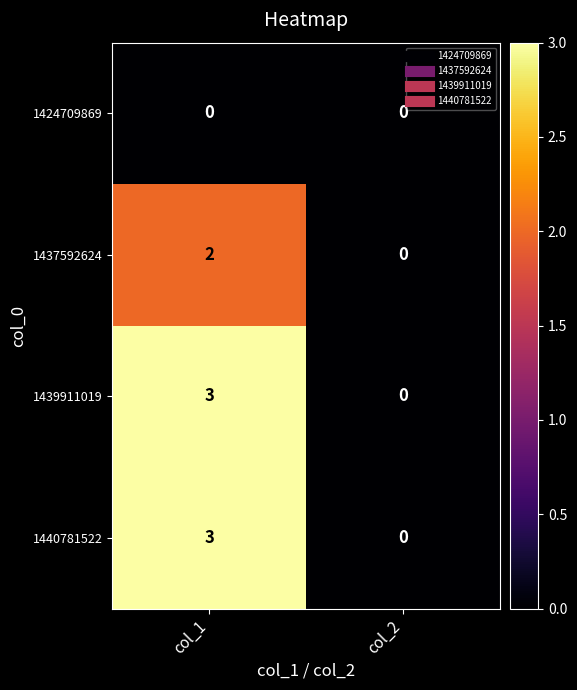

How many categories are shown in the chart?

2